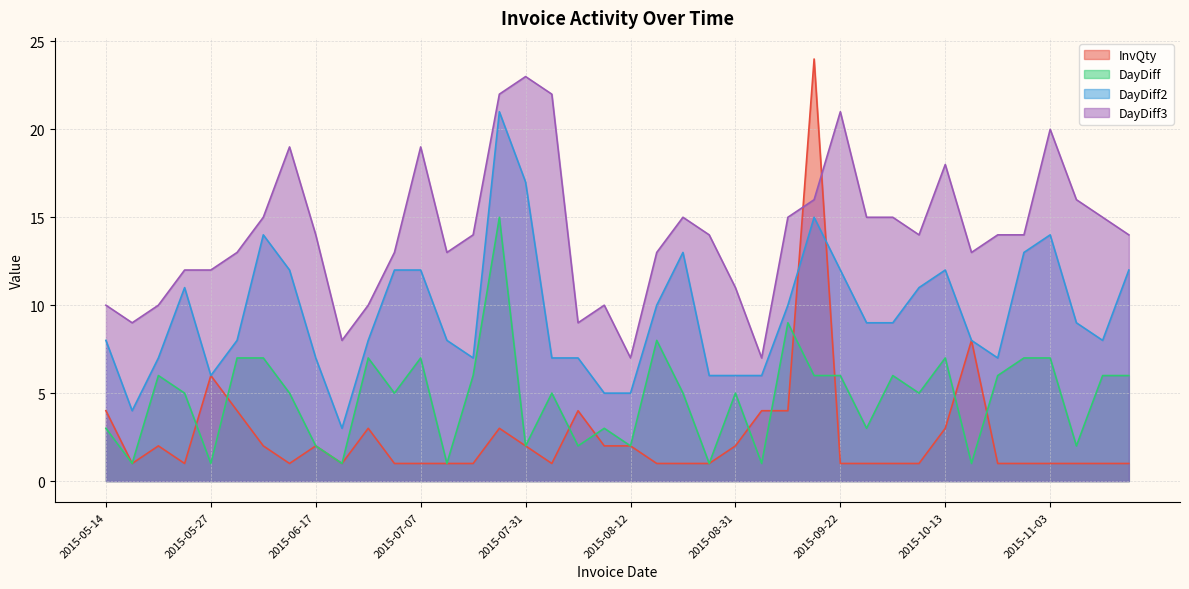

What is the difference between the maximum and minimum values in the DayDiff2 series?

18